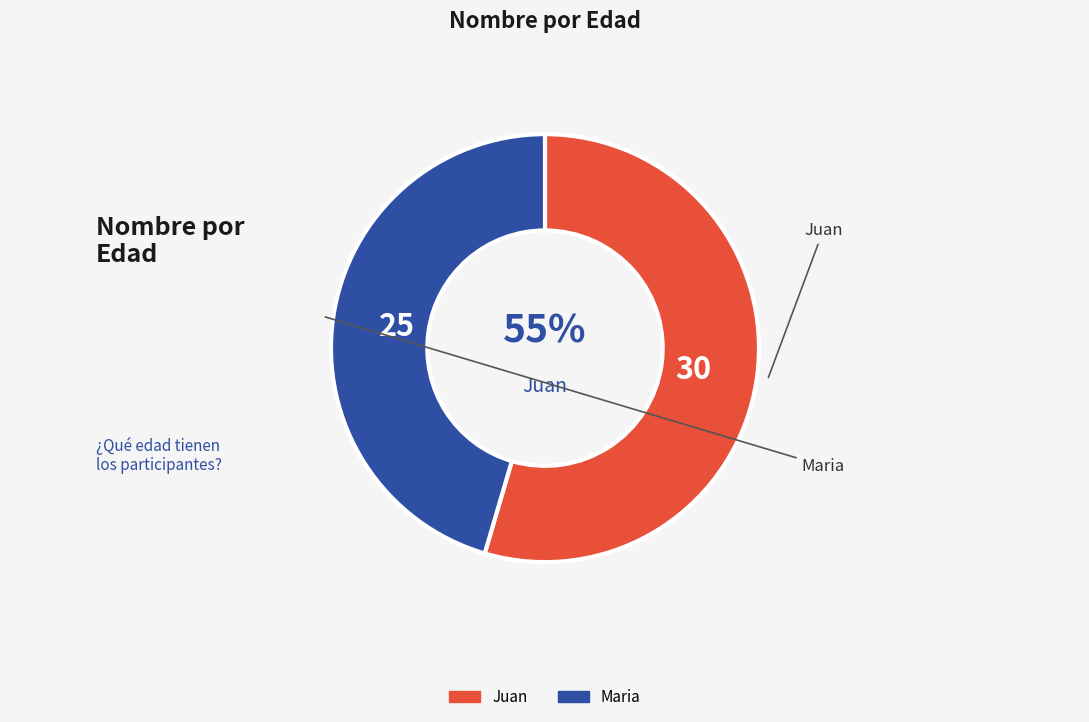

What is the ratio of the value at Juan to the value at Maria?

1.2